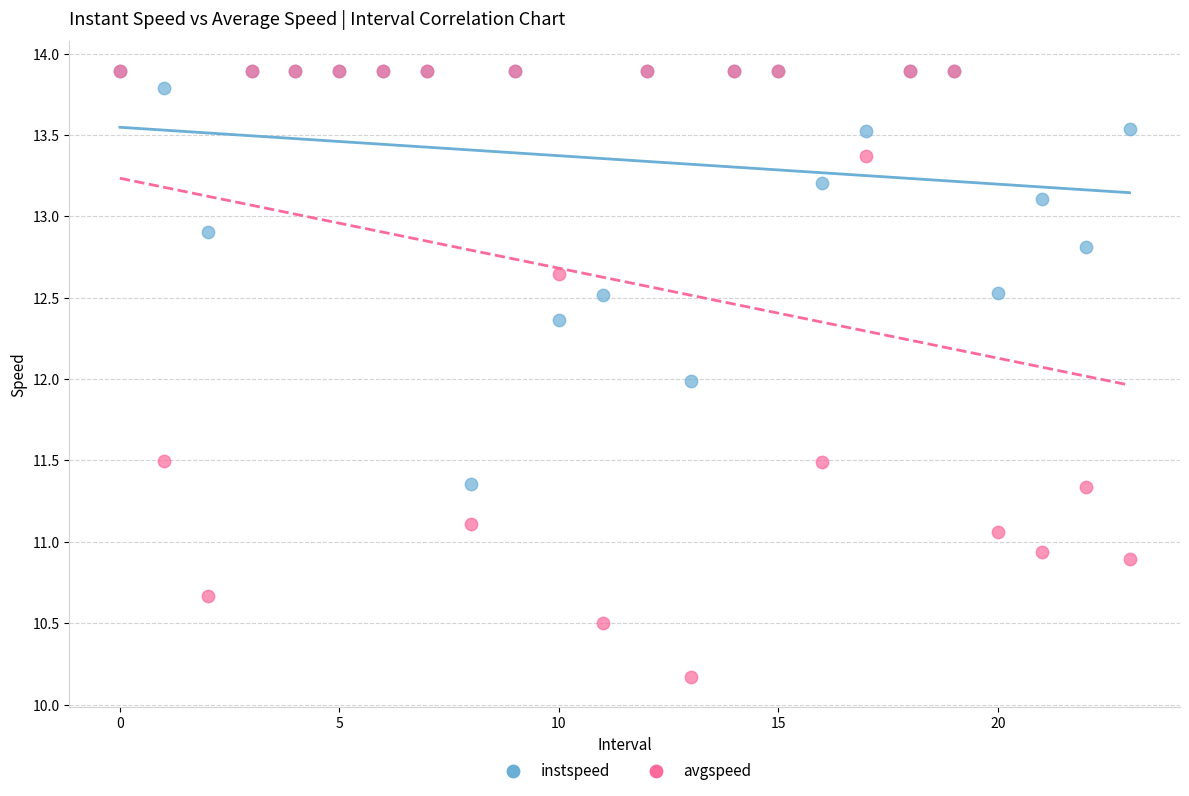

What are all the series names shown in the legend?

instspeed, avgspeed